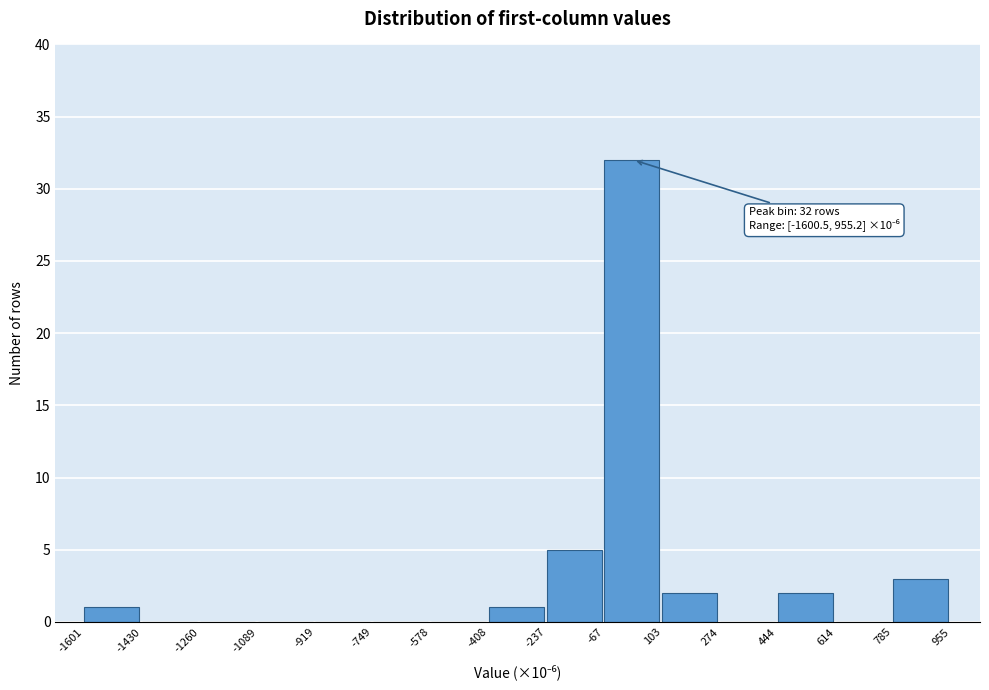

Reading right to left, extract all data points from this chart.

785=3	614=0	444=2	274=0	103=2	-67=32	-237=5	-408=1	-578=0	-749=0	-919=0	-1089=0	-1260=0	-1430=0	-1601=1